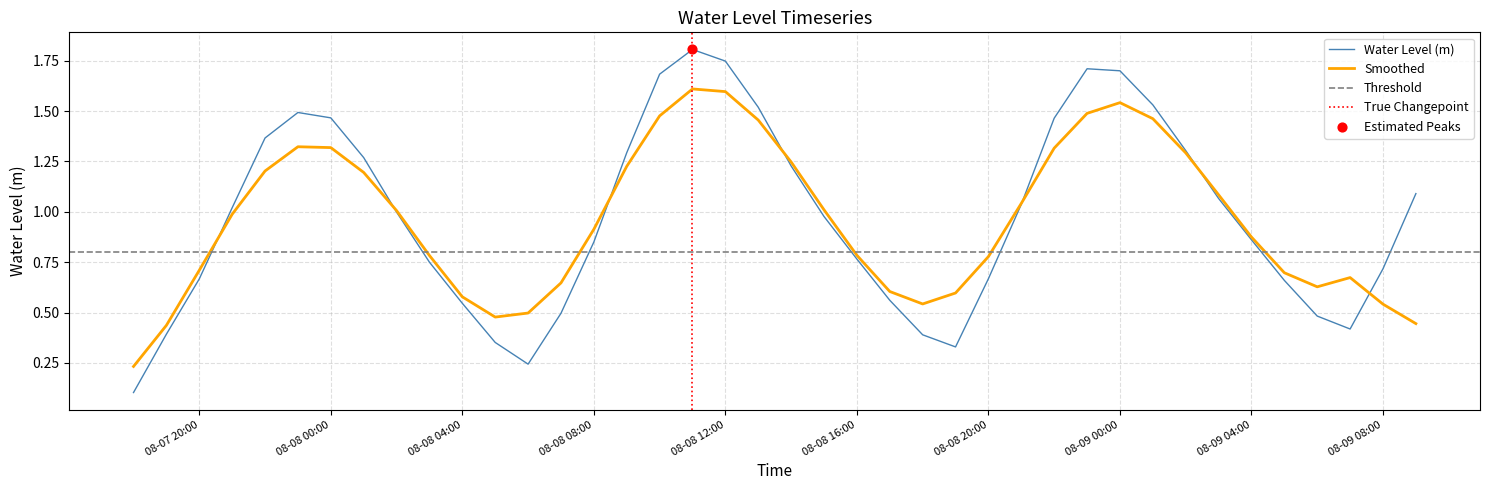

What is the change in value from 2024-08-08 03:00:00 to 2024-08-08 19:00:00?

-0.4